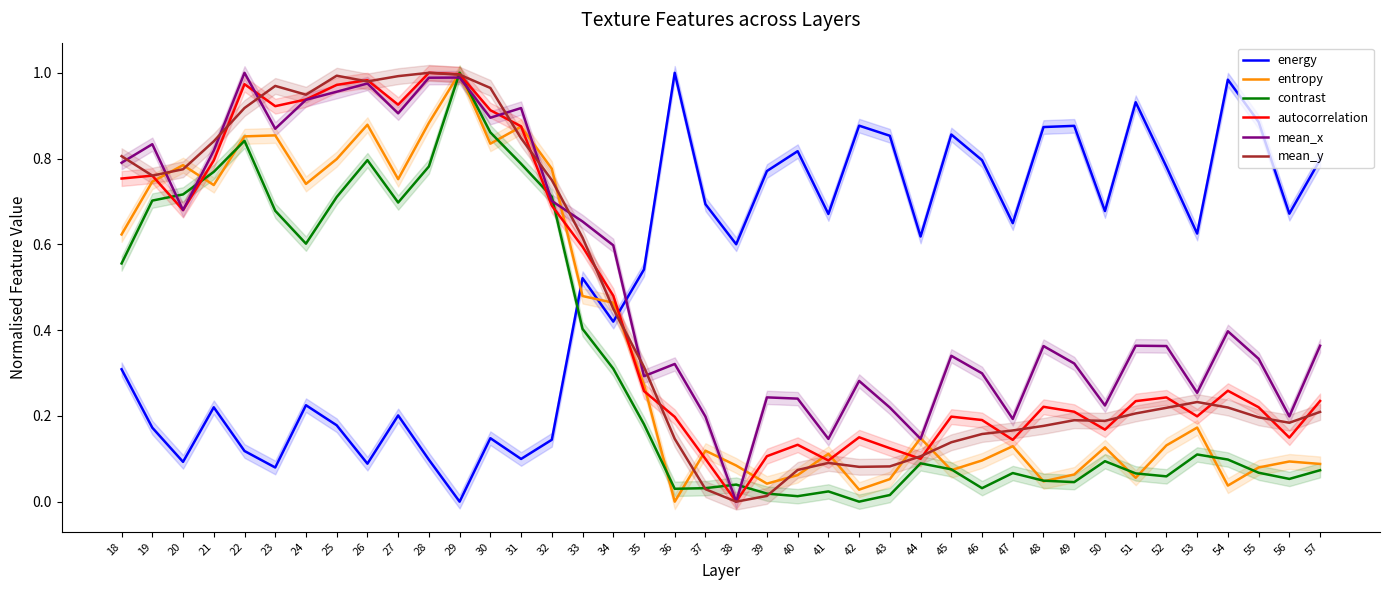

At how many categories does at least one series exceed 0?

40